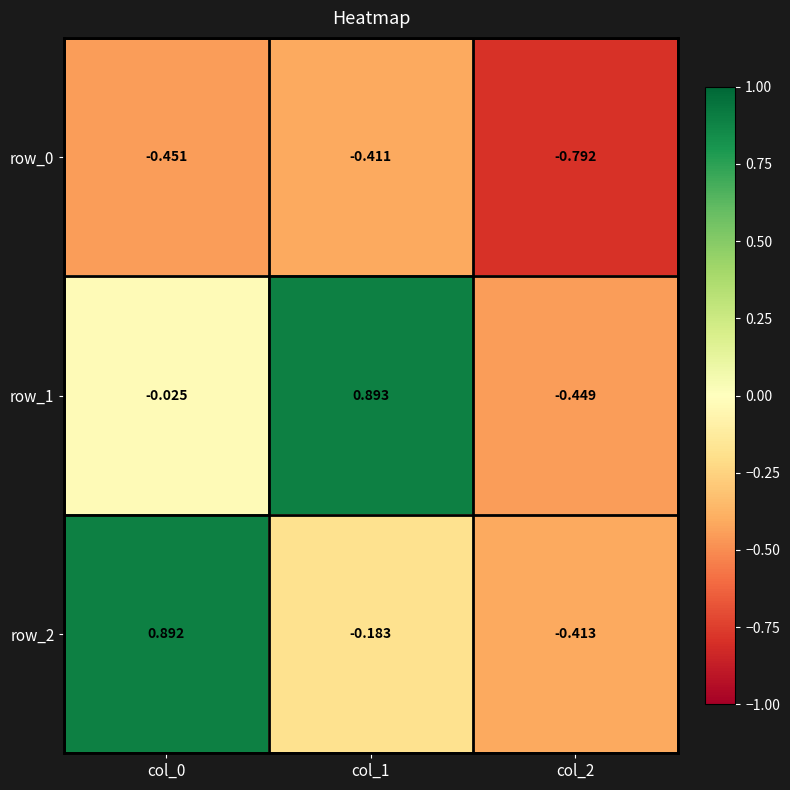

What is the spread (max minus min) of values at col_0?

1.3